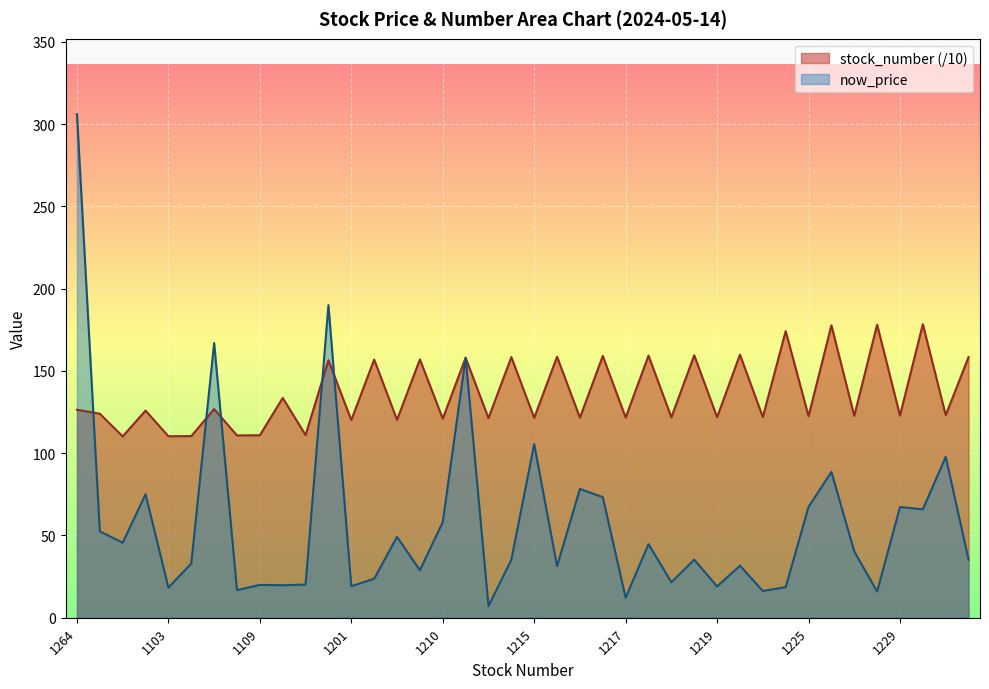

What is the sum of the stock_number values at 1584 and 1565?

314.9